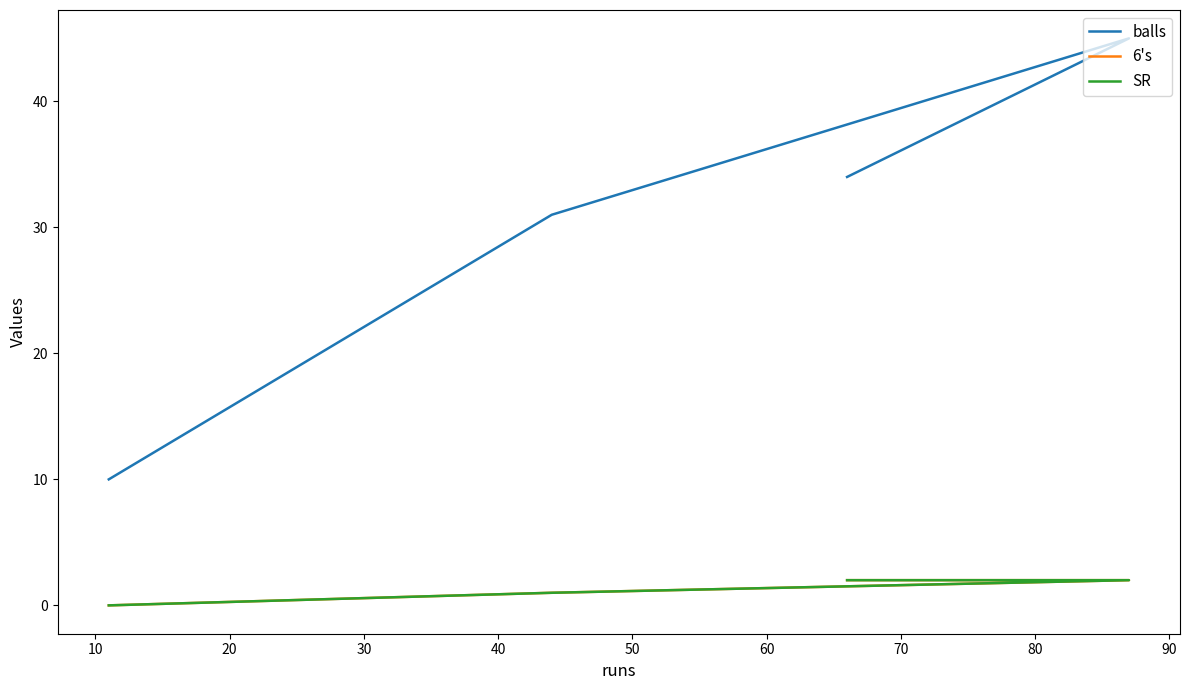

True or false: balls and 6's cross at least once.

False